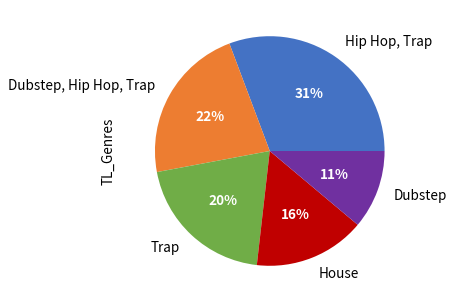

Does Hip Hop, Trap account for over 50% of the chart?

No